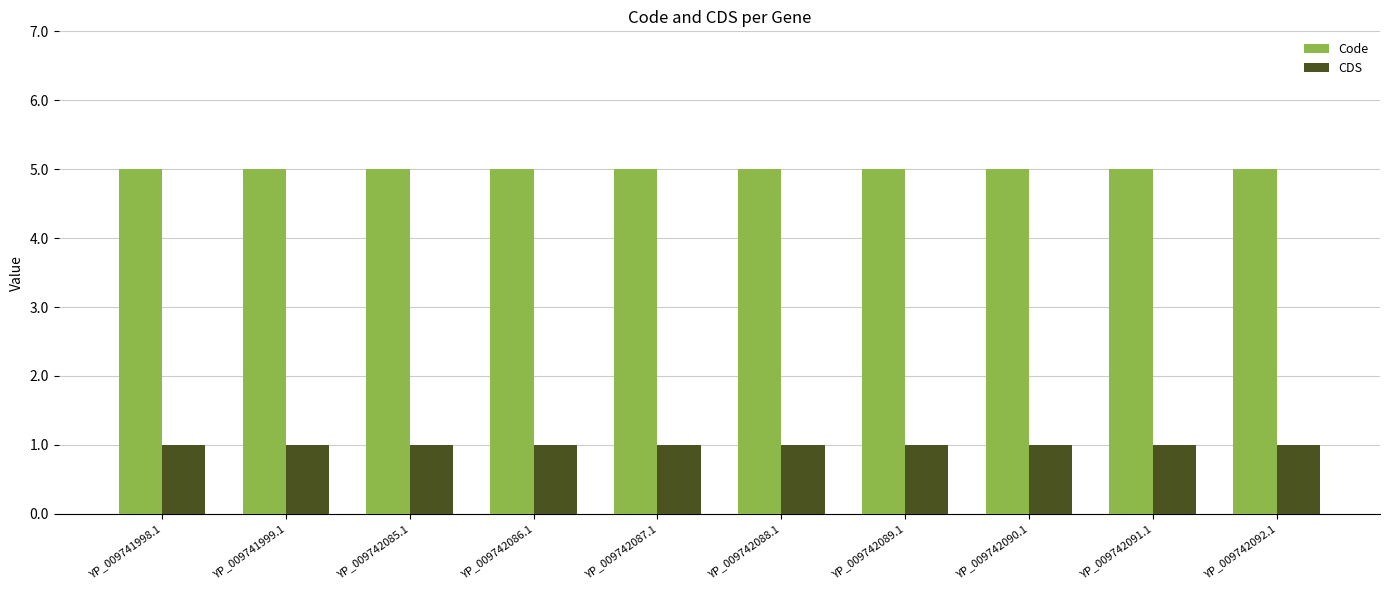

Is it true that CDS equals 1 at YP_009742091.1?

True